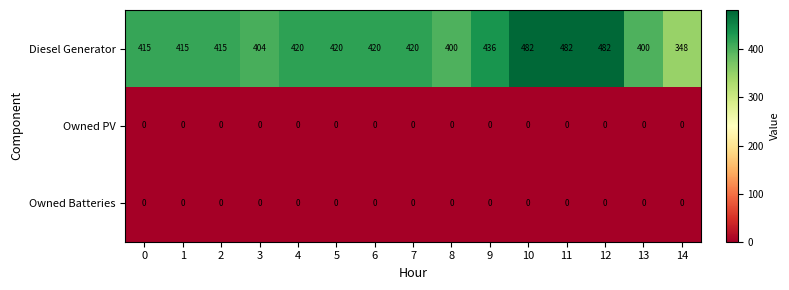

The value of Owned Batteries at 13 is 0. True or false?

True